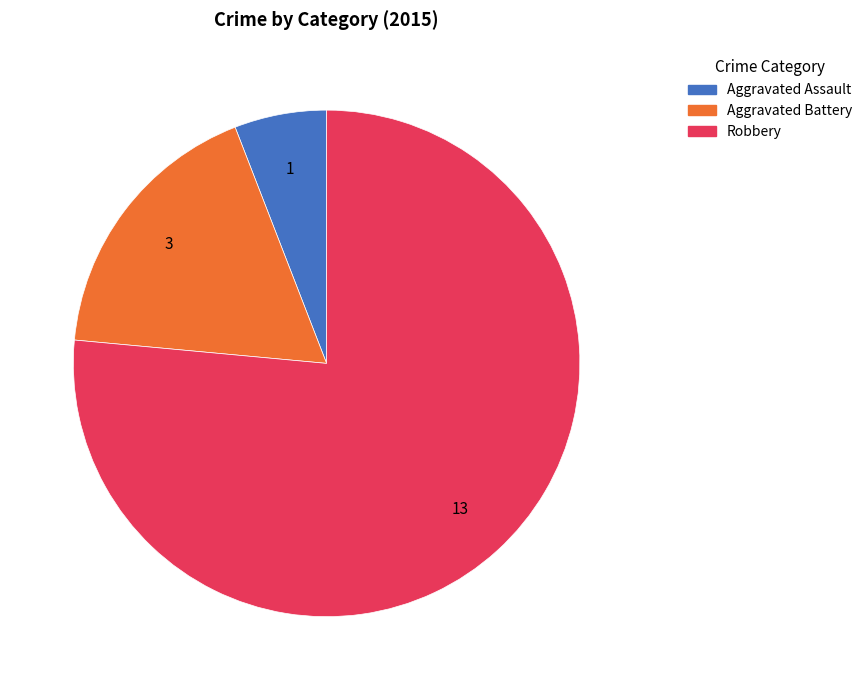

Is it true that Aggravated Battery is 9% of the pie?

False